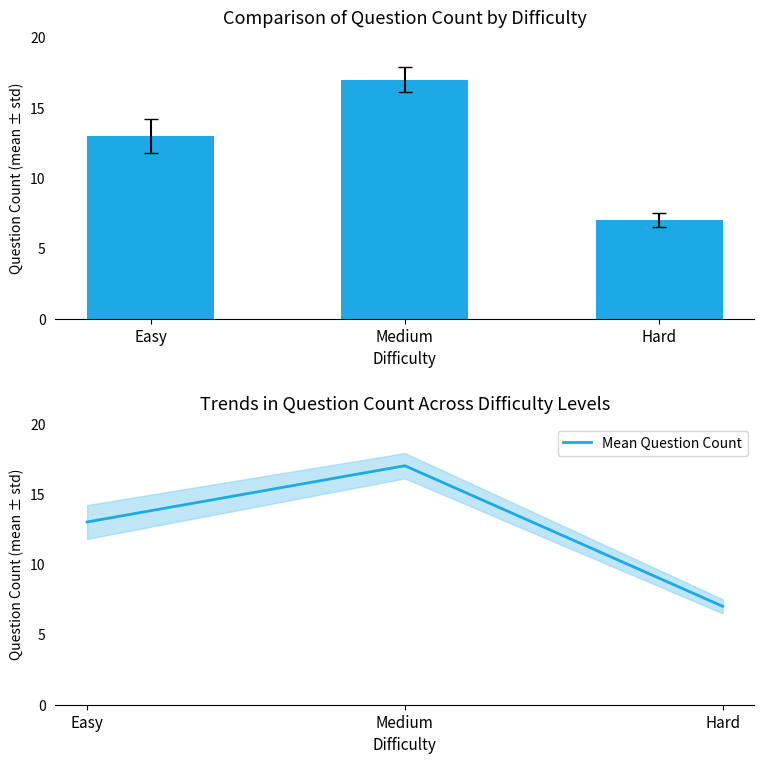

What is the label of the 1st bar from the right?

Hard